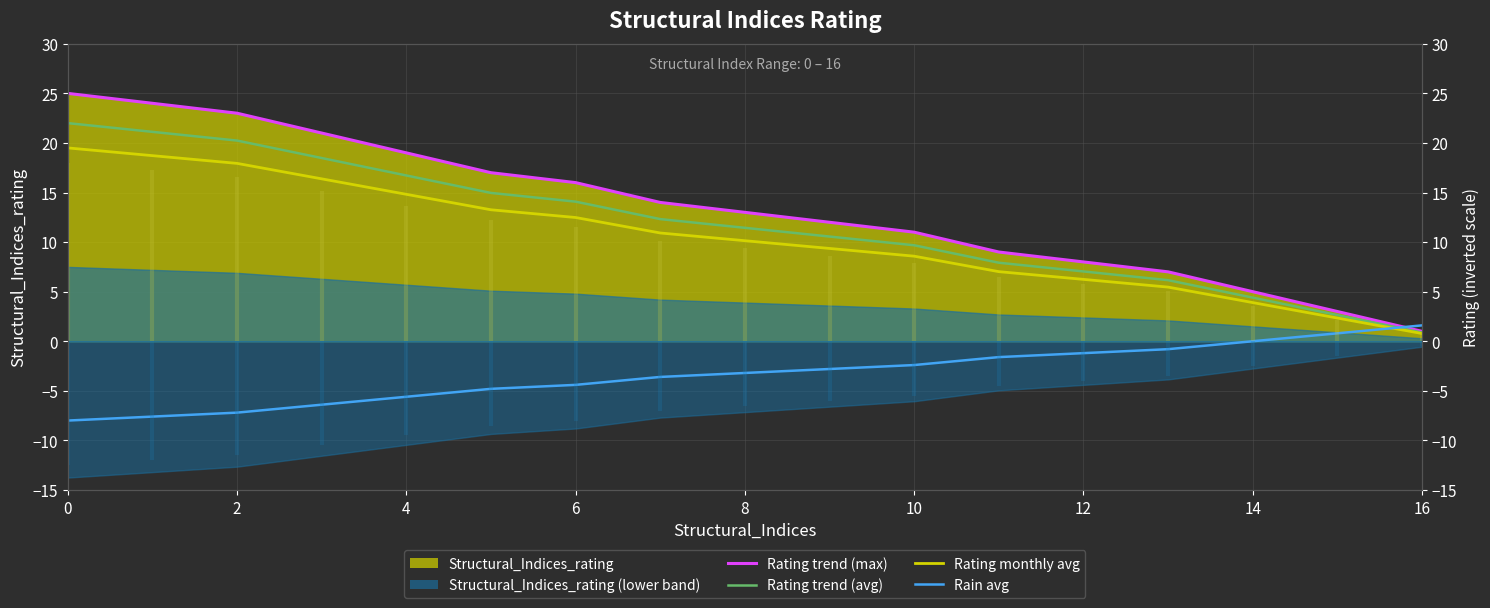

At how many categories does at least one series exceed 24?

1